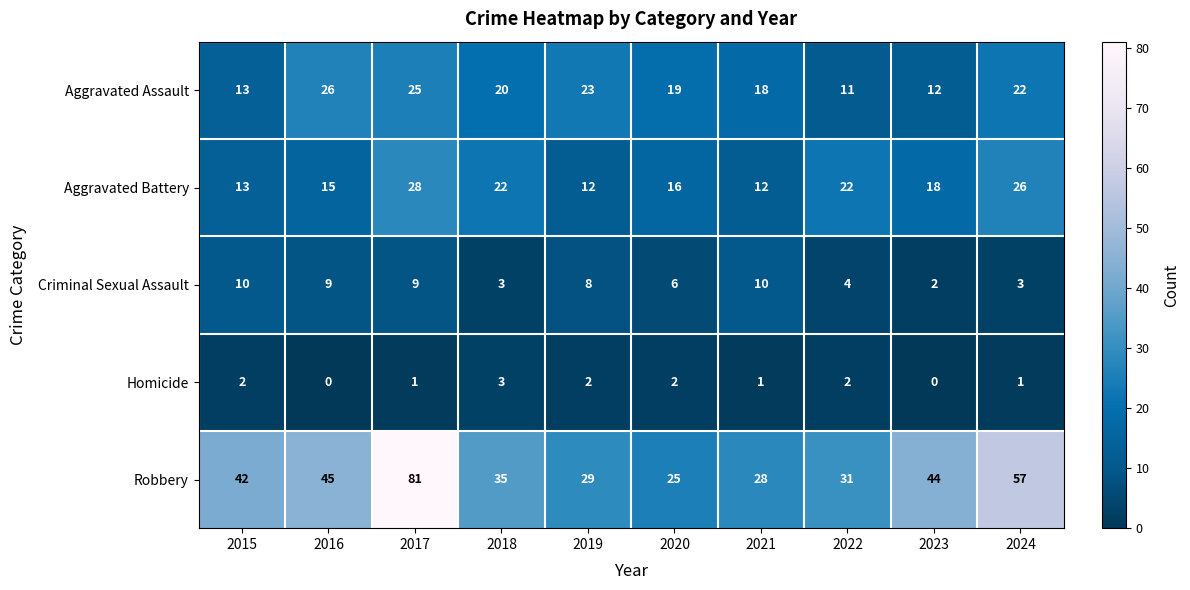

Count the number of categories in the chart.

10